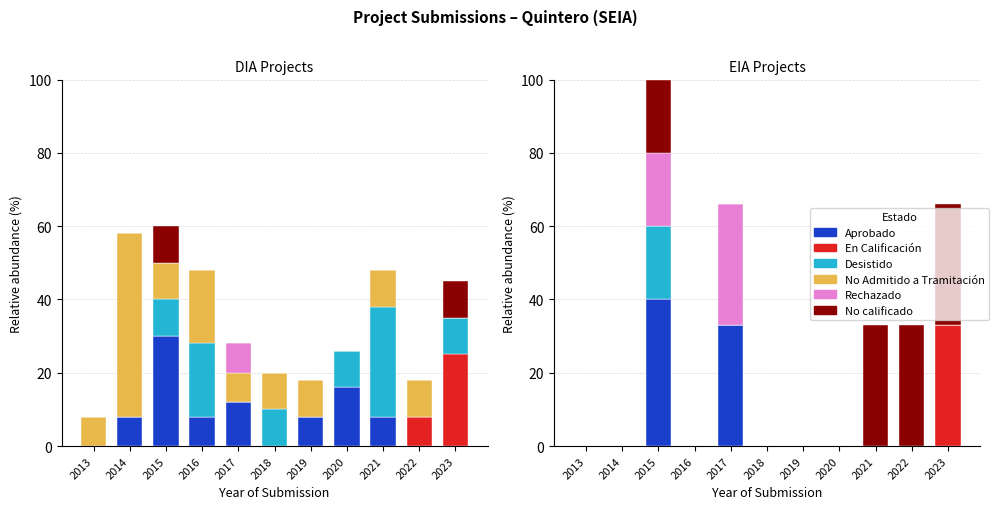

Is it true that Desistido equals 12 at 2023?

False